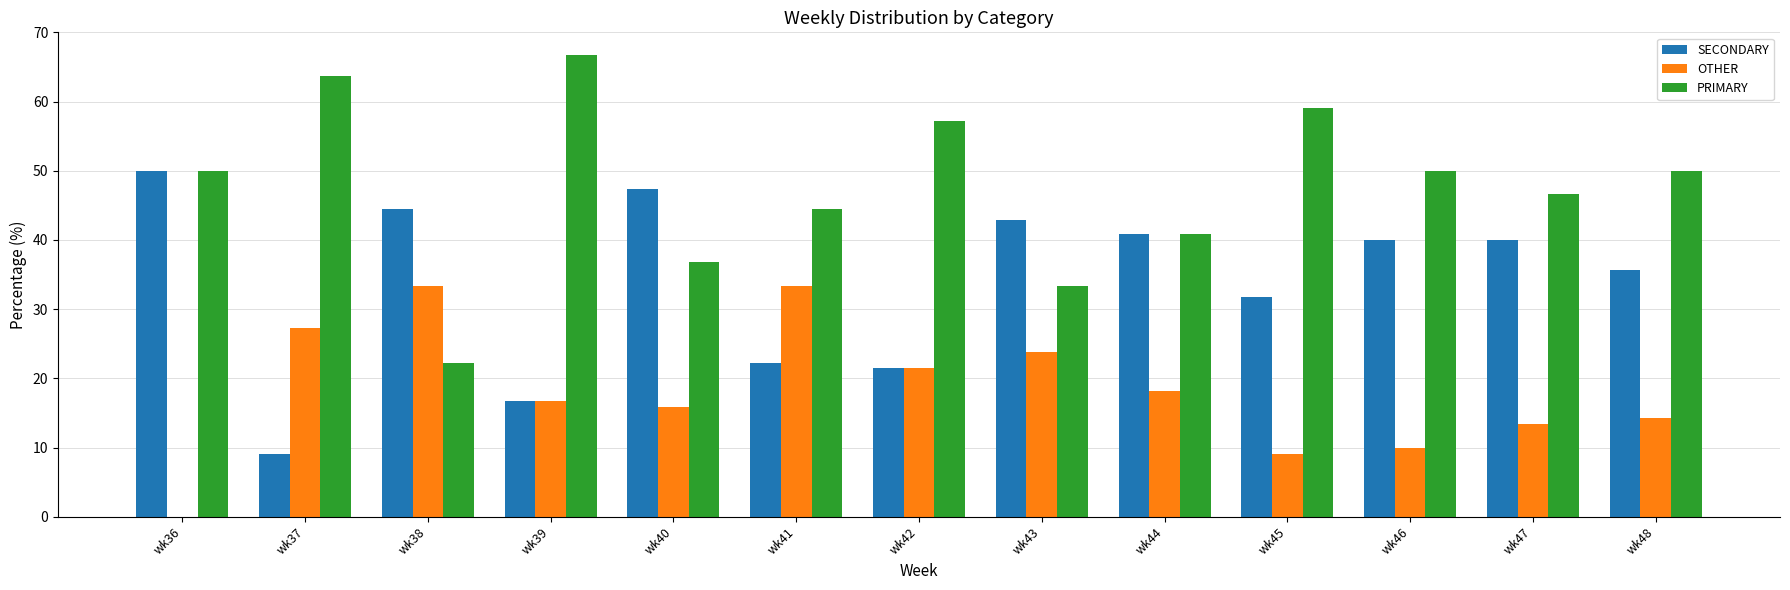

How many categories are shown in the chart?

13